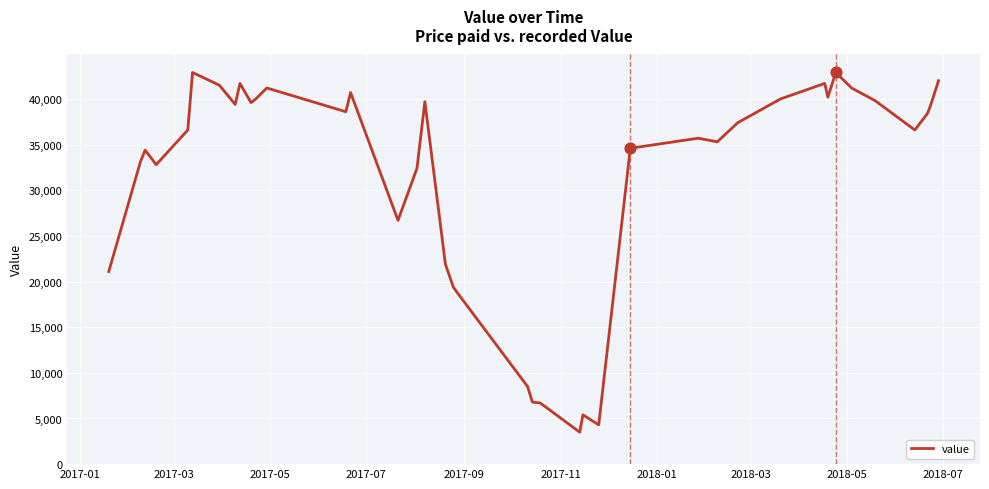

What is the greatest value displayed?

42900